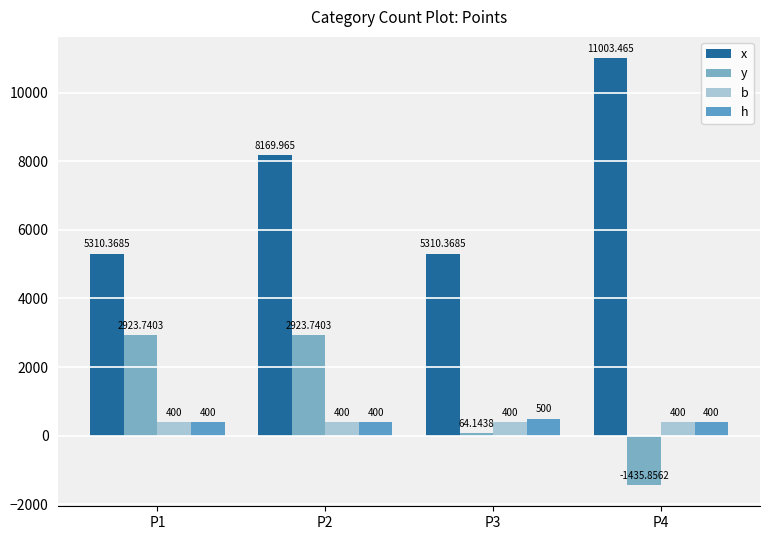

What value does the h series have at P1?

400.0